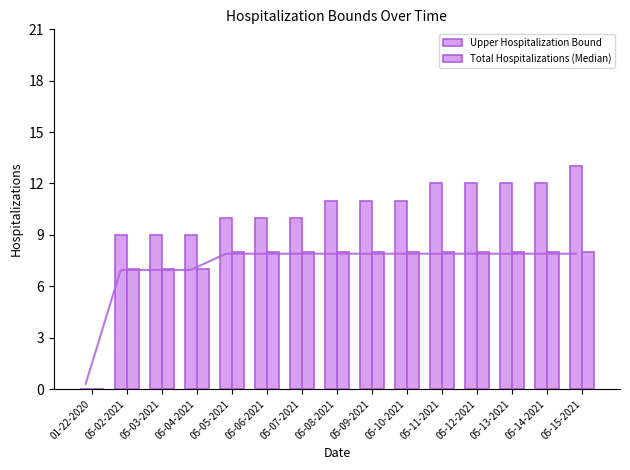

Rank the series at 05-12-2021 from highest to lowest value.

Upper Hospitalization Bound, Total Hospitalizations (Median)